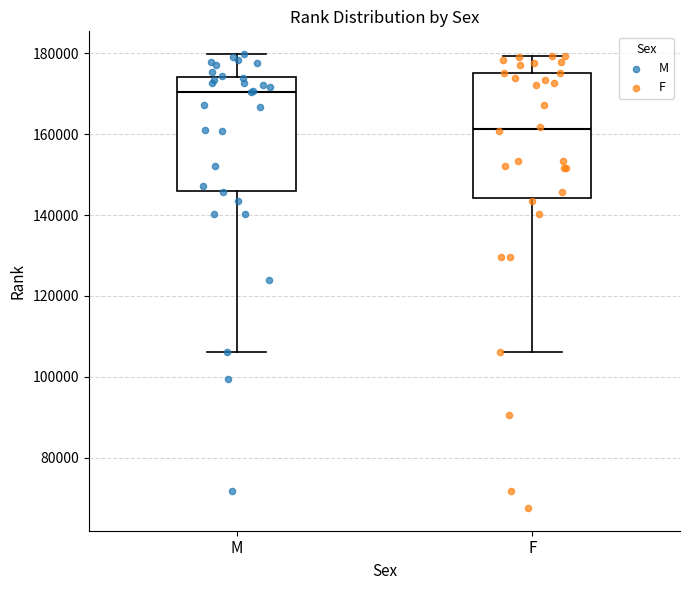

Reading left to right, transcribe this box plot: for each box, give where its median line is, the range the box spans, and where its two whiskers end, as read against the y-axis. The values are not printed on the chart, so give them approximately, as read against the axis.

M: median 170000, box 146000 to 174000, whiskers 106000 to 180000
F: median 162000, box 144000 to 176000, whiskers 106000 to 180000